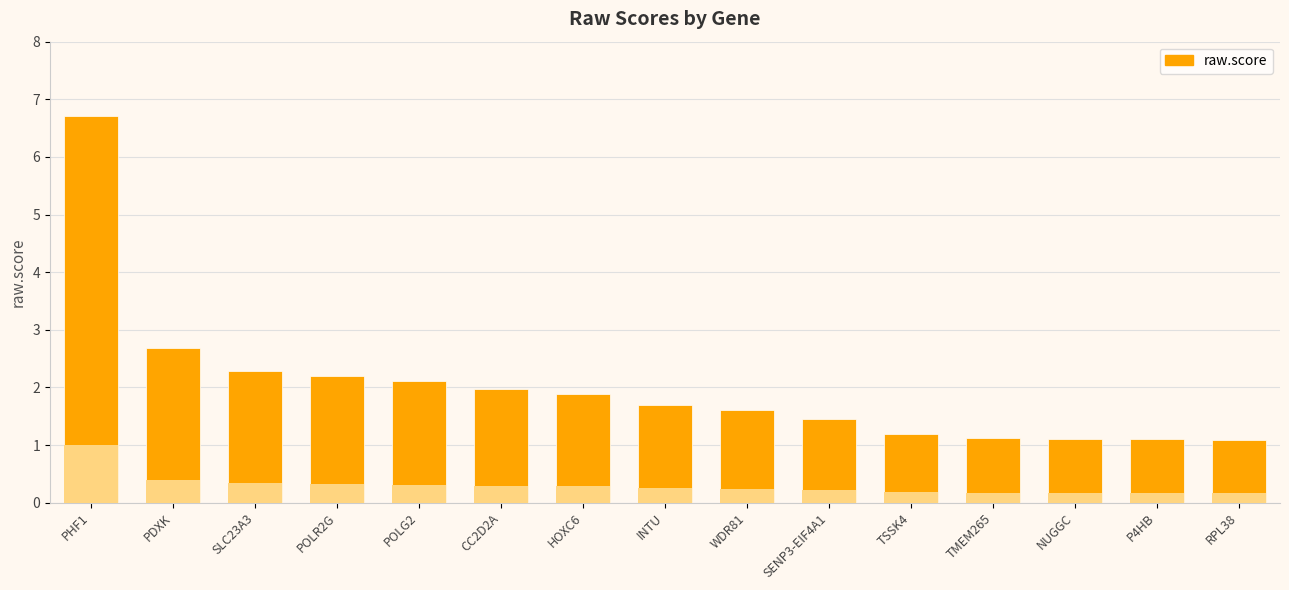

What position from the left is PDXK?

2